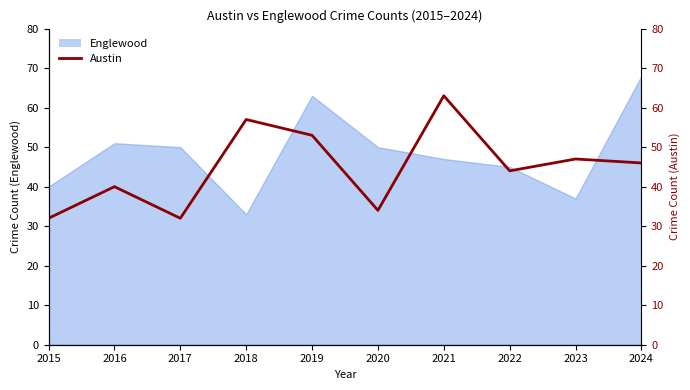

List the labels in order of value, smallest first.

2015, 2017, 2020, 2016, 2022, 2024, 2023, 2019, 2018, 2021